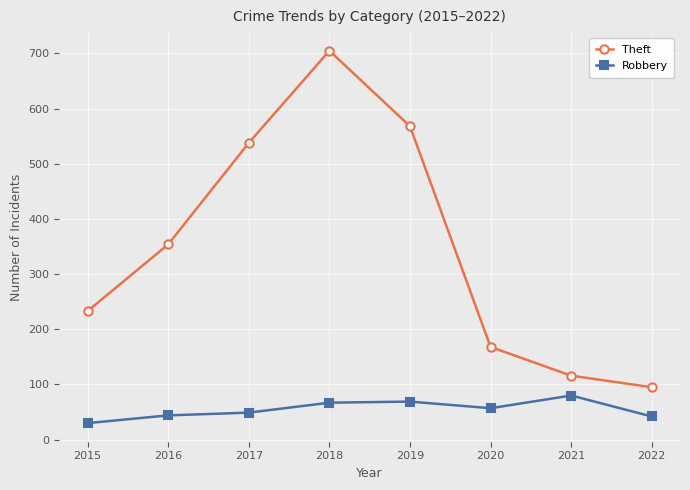

True or false: Robbery has more than 0 interior local peaks.

True